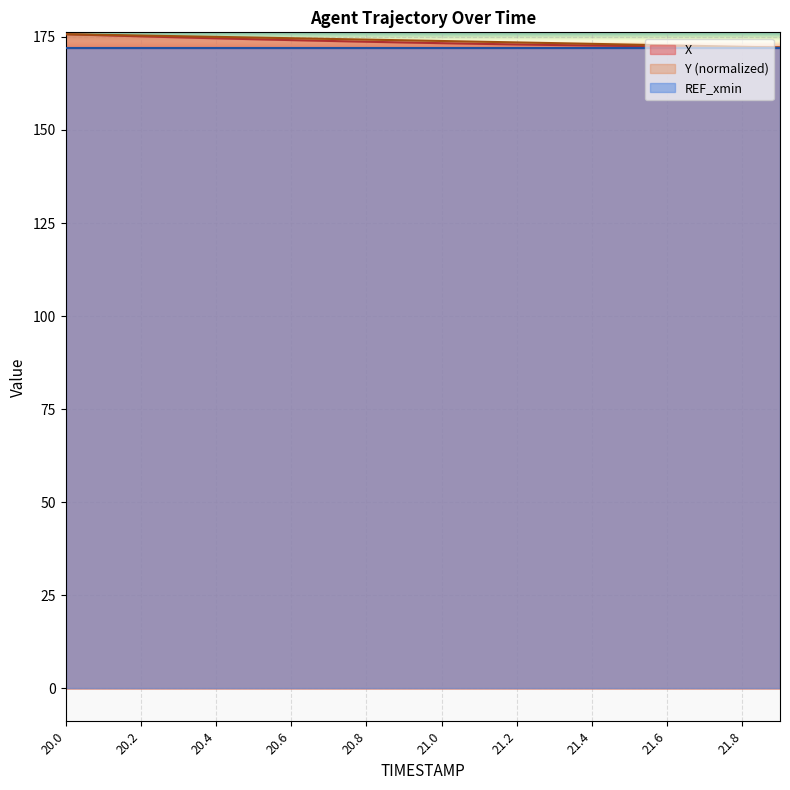

Reading left to right, list all the values displayed in this chart.

X: 175.7	175.4	175.2	174.9	174.6	174.4	174.1	173.9	173.7	173.5	173.3	173.1	173.0	172.8	172.7	172.6	172.4	172.3	172.2	172.1
Y: 175.7	175.6	175.4	175.2	175.0	174.8	174.7	174.5	174.3	174.1	173.9	173.7	173.5	173.3	173.1	172.9	172.7	172.5	172.3	172.1